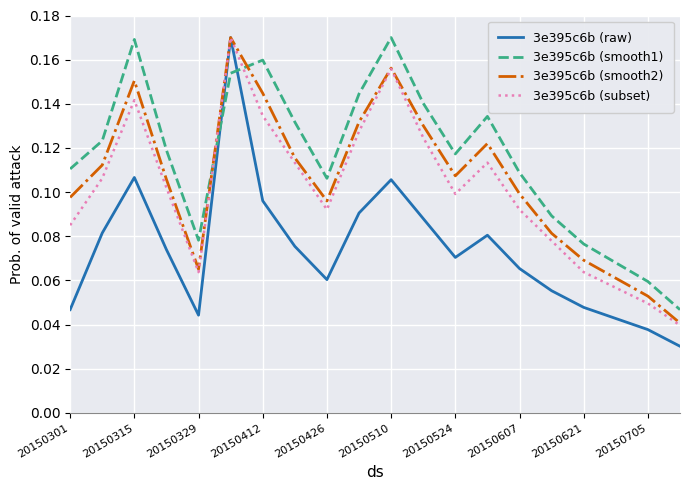

Which series has the largest range (max minus min)?

3e395c6b (raw)